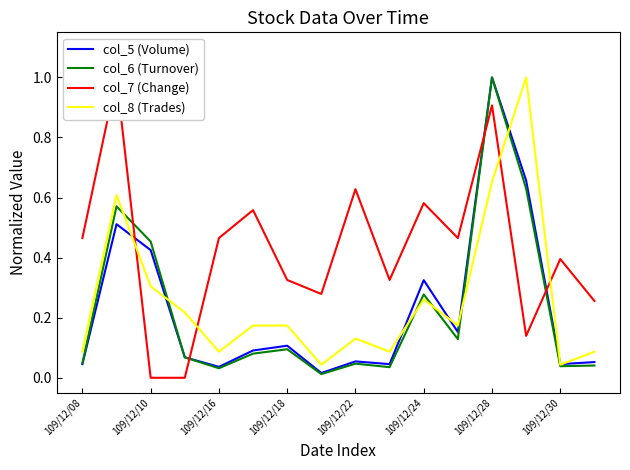

Which series has the largest range (max minus min)?

col_7 (Change)